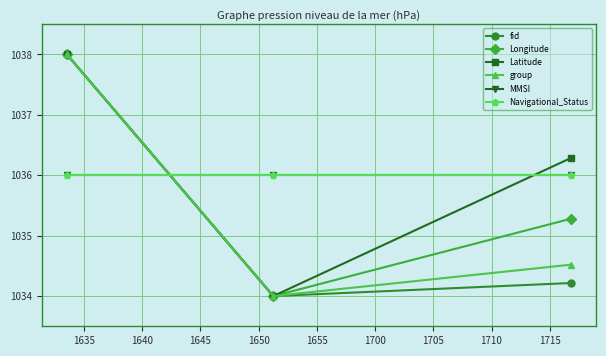

Does the chart have visible grid lines?

Yes